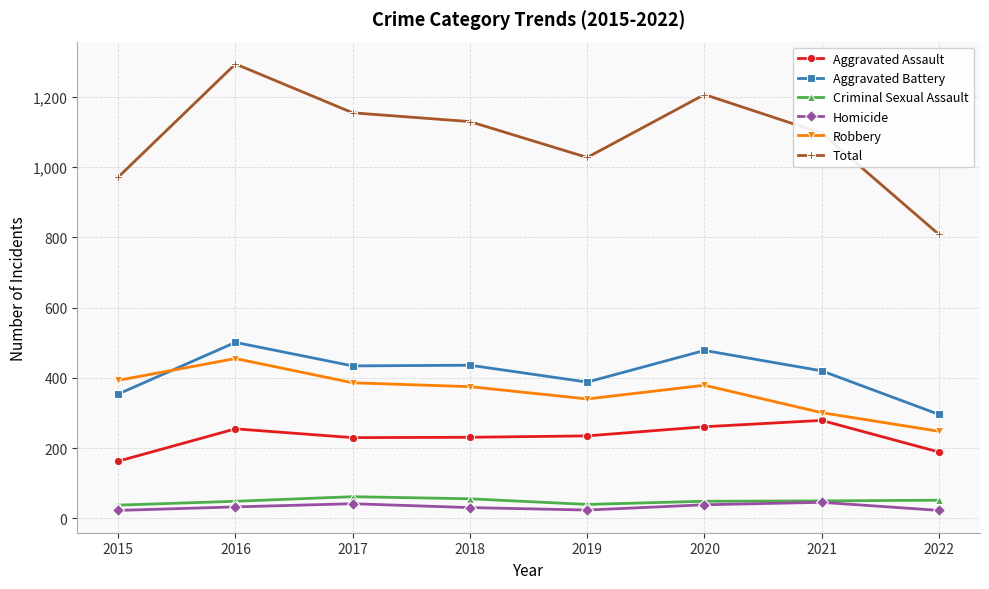

What are all the series names shown in the legend?

Aggravated Assault, Aggravated Battery, Criminal Sexual Assault, Homicide, Robbery, Total